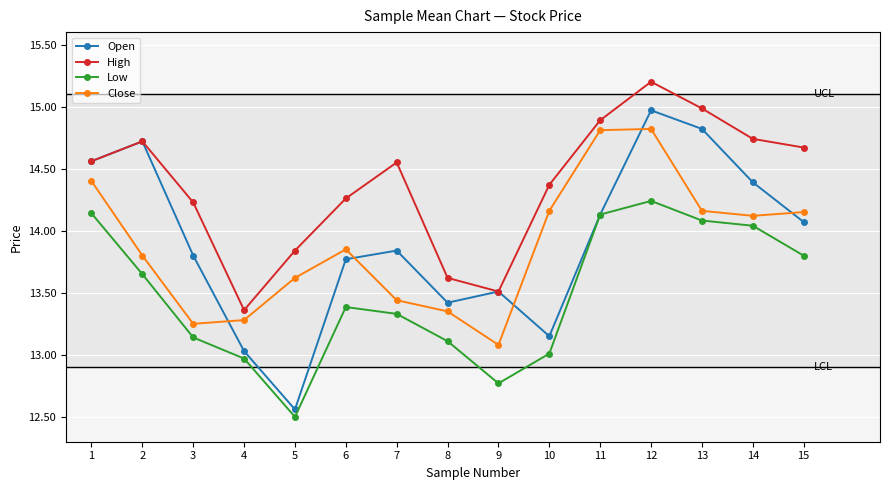

How many lines are shown in the chart?

4